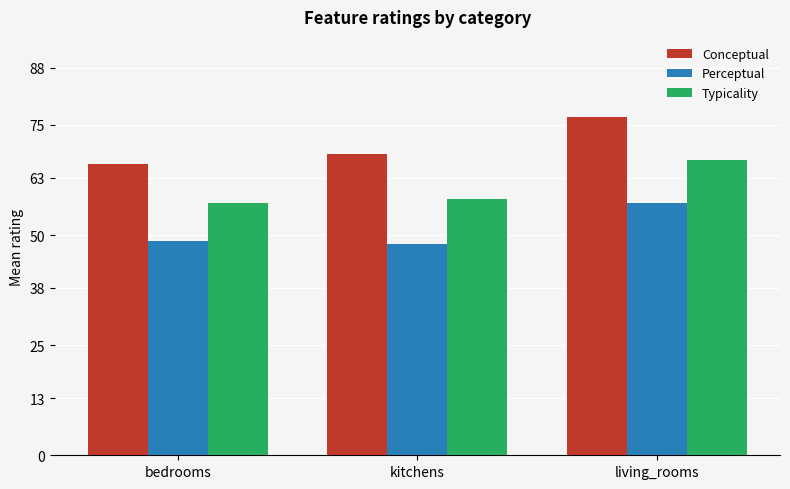

What is the lowest value of the Conceptual series?

66.2